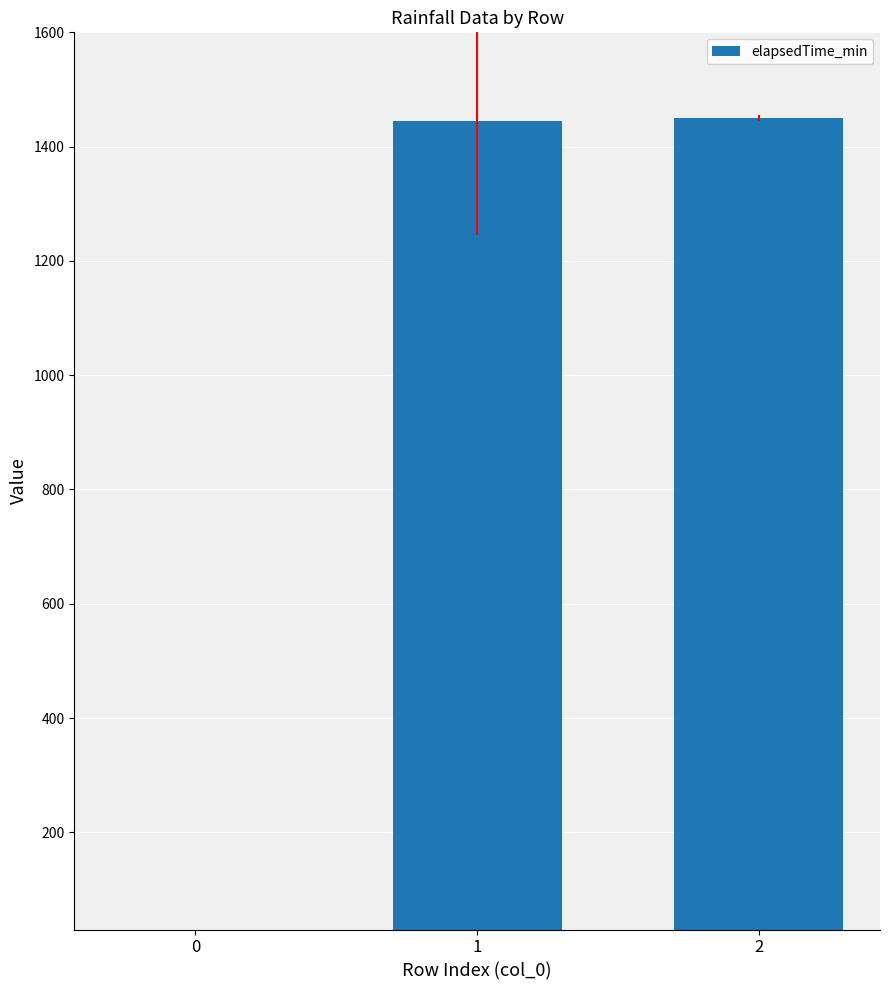

Reading left to right, transcribe all the data shown in this chart.

0=0	1=1445	2=1450